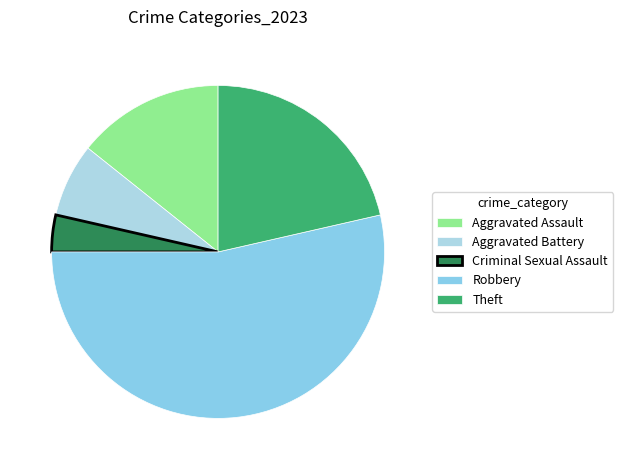

Is it true that Aggravated Assault is 2% of the pie?

False